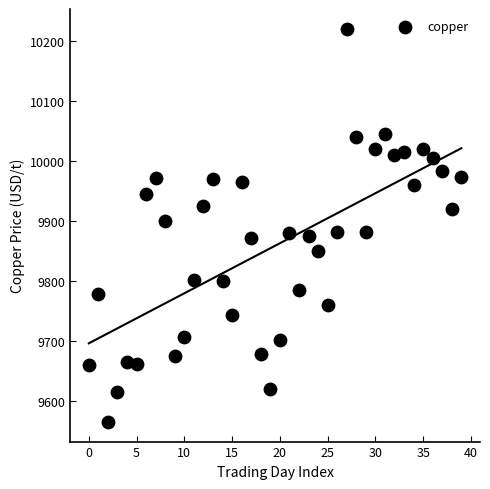

What is the range of Y values (max minus min)?

655.5